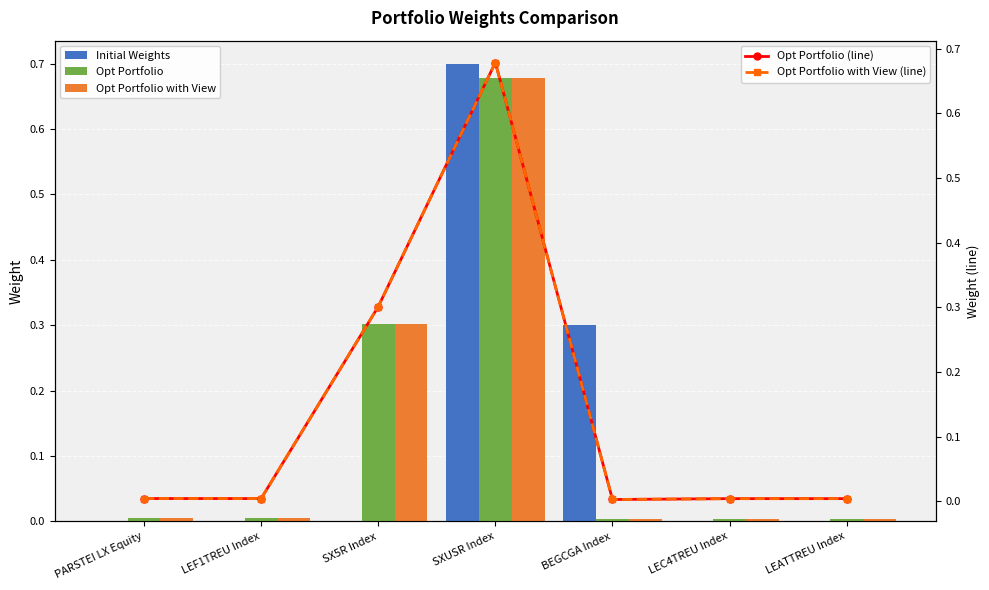

Reading left to right, what are all the values shown in this chart?

Initial Weights: PARSTEI LX Equity=0.0	LEF1TREU Index=0.0	SX5R Index=0.0	SXUSR Index=0.7	BEGCGA Index=0.3	LEC4TREU Index=0.0	LEATTREU Index=0.0
Opt Portfolio: PARSTEI LX Equity=0.0	LEF1TREU Index=0.0	SX5R Index=0.3	SXUSR Index=0.7	BEGCGA Index=0.0	LEC4TREU Index=0.0	LEATTREU Index=0.0
Opt Portfolio with View: PARSTEI LX Equity=0.0	LEF1TREU Index=0.0	SX5R Index=0.3	SXUSR Index=0.7	BEGCGA Index=0.0	LEC4TREU Index=0.0	LEATTREU Index=0.0
Opt Portfolio (line): PARSTEI LX Equity=0.0	LEF1TREU Index=0.0	SX5R Index=0.3	SXUSR Index=0.7	BEGCGA Index=0.0	LEC4TREU Index=0.0	LEATTREU Index=0.0
Opt Portfolio with View (line): PARSTEI LX Equity=0.0	LEF1TREU Index=0.0	SX5R Index=0.3	SXUSR Index=0.7	BEGCGA Index=0.0	LEC4TREU Index=0.0	LEATTREU Index=0.0